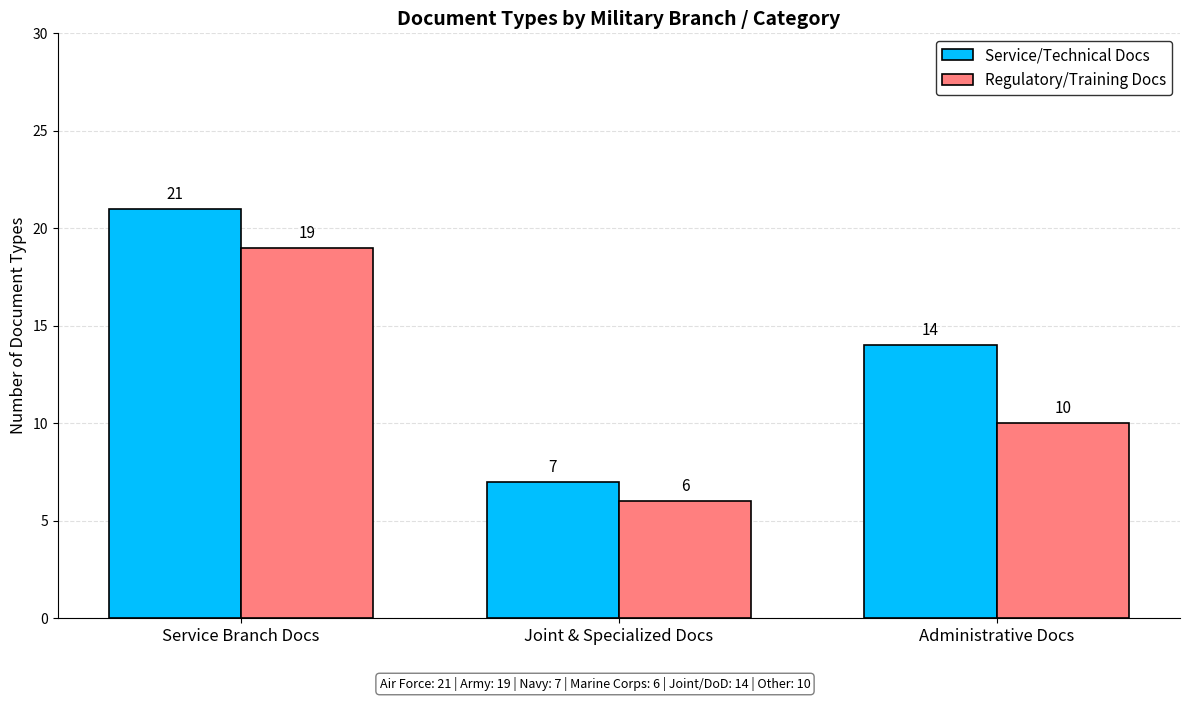

How many bars are there in total?

6